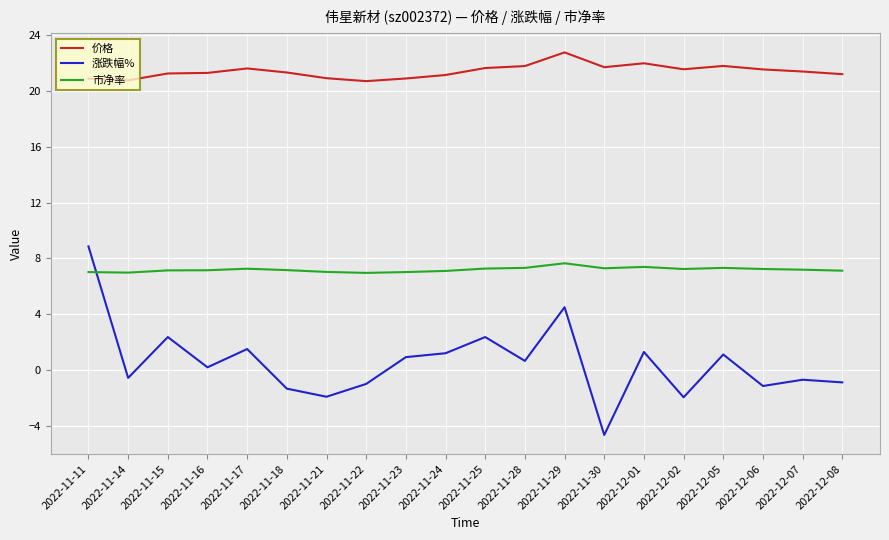

What is the highest value of the 市净率 series?

7.7